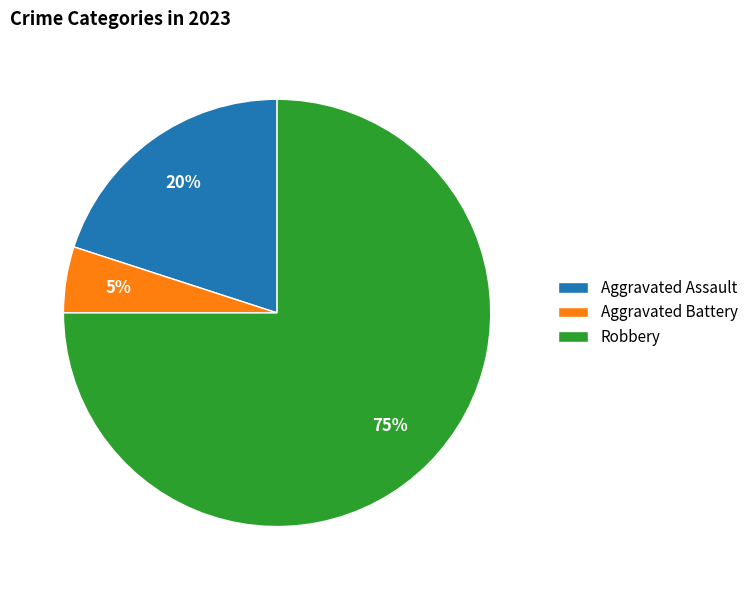

What percentage is the Aggravated Battery slice, to the nearest percent?

5%